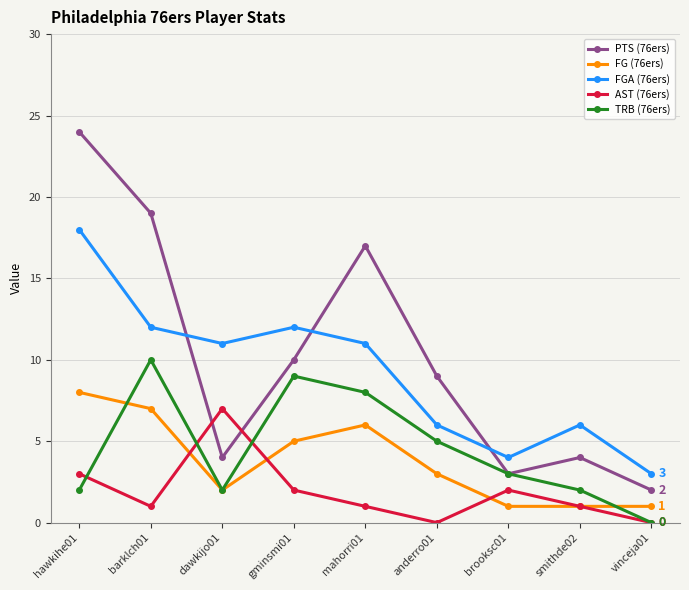

Does the chart have visible grid lines?

Yes